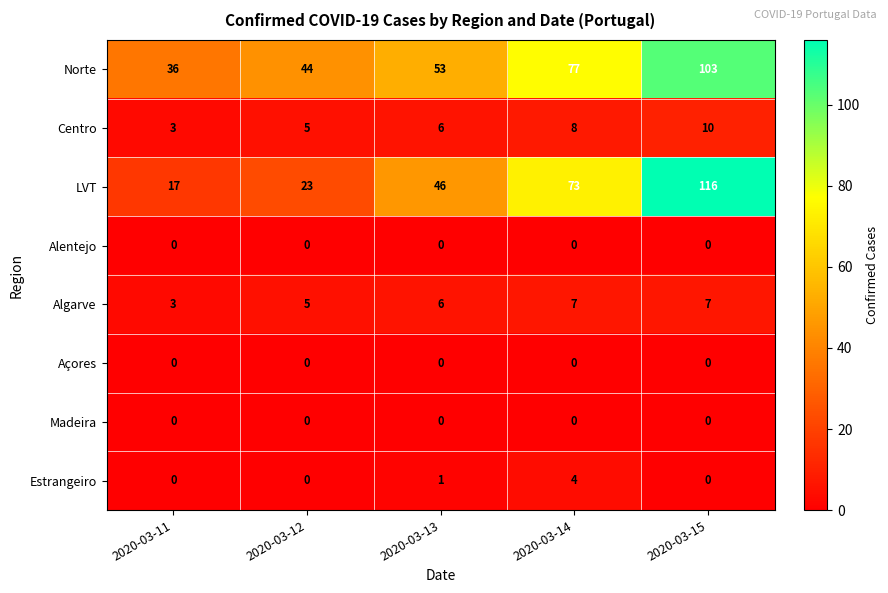

True or false: Alentejo has a value of 0 at 2020-03-12.

True